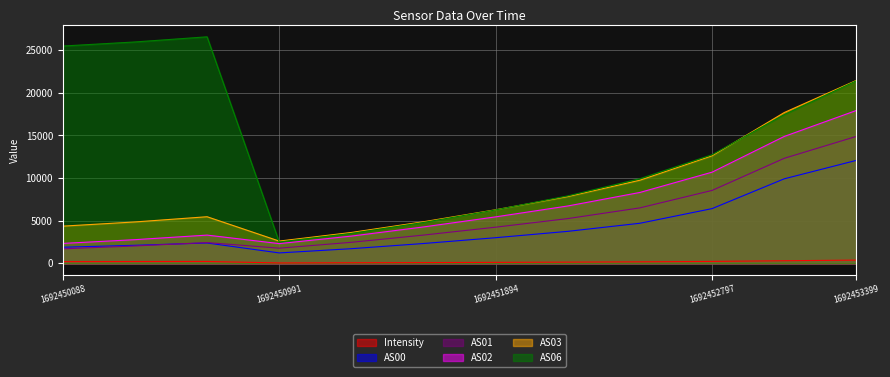

True or false: Intensity and AS03 intersect in this chart.

False